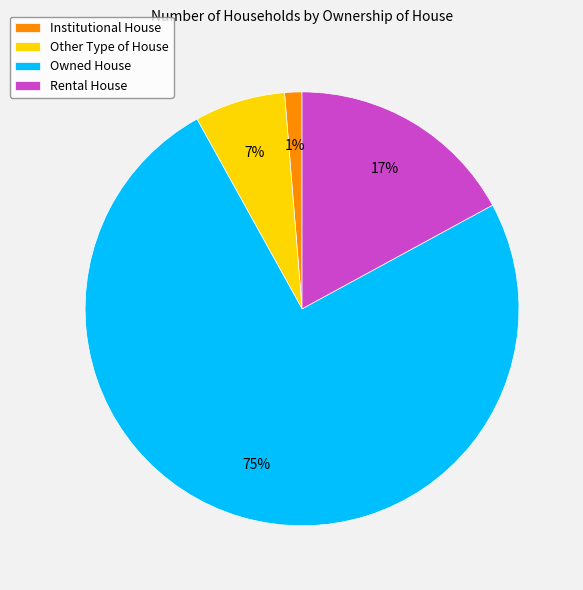

Is it true that Other Type of House is 1% of the pie?

False